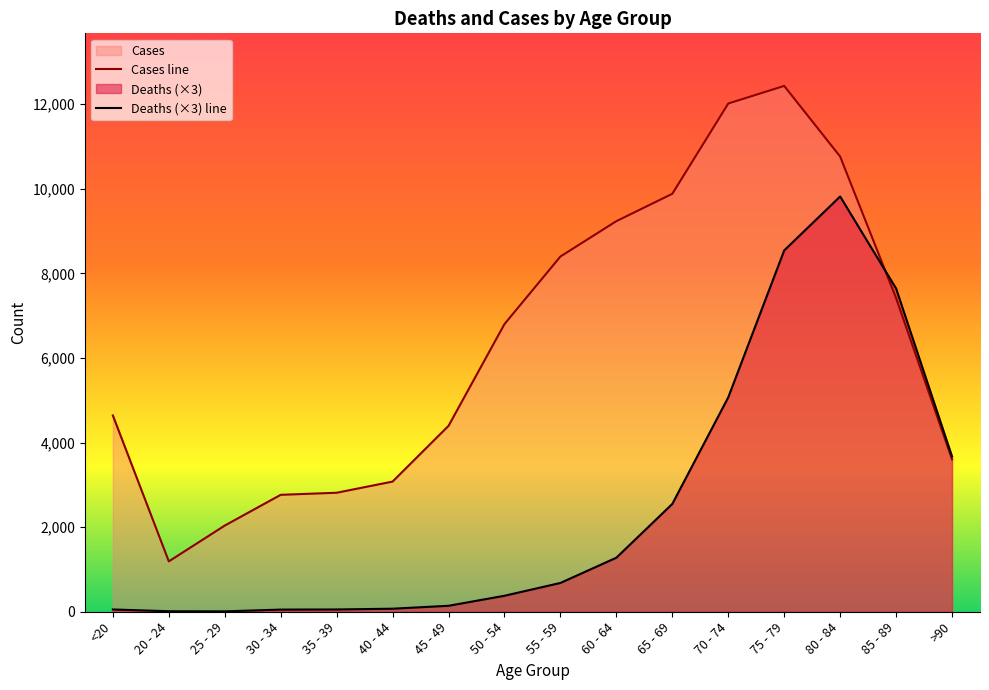

At which category does Deaths reach its first local valley?

25 - 29